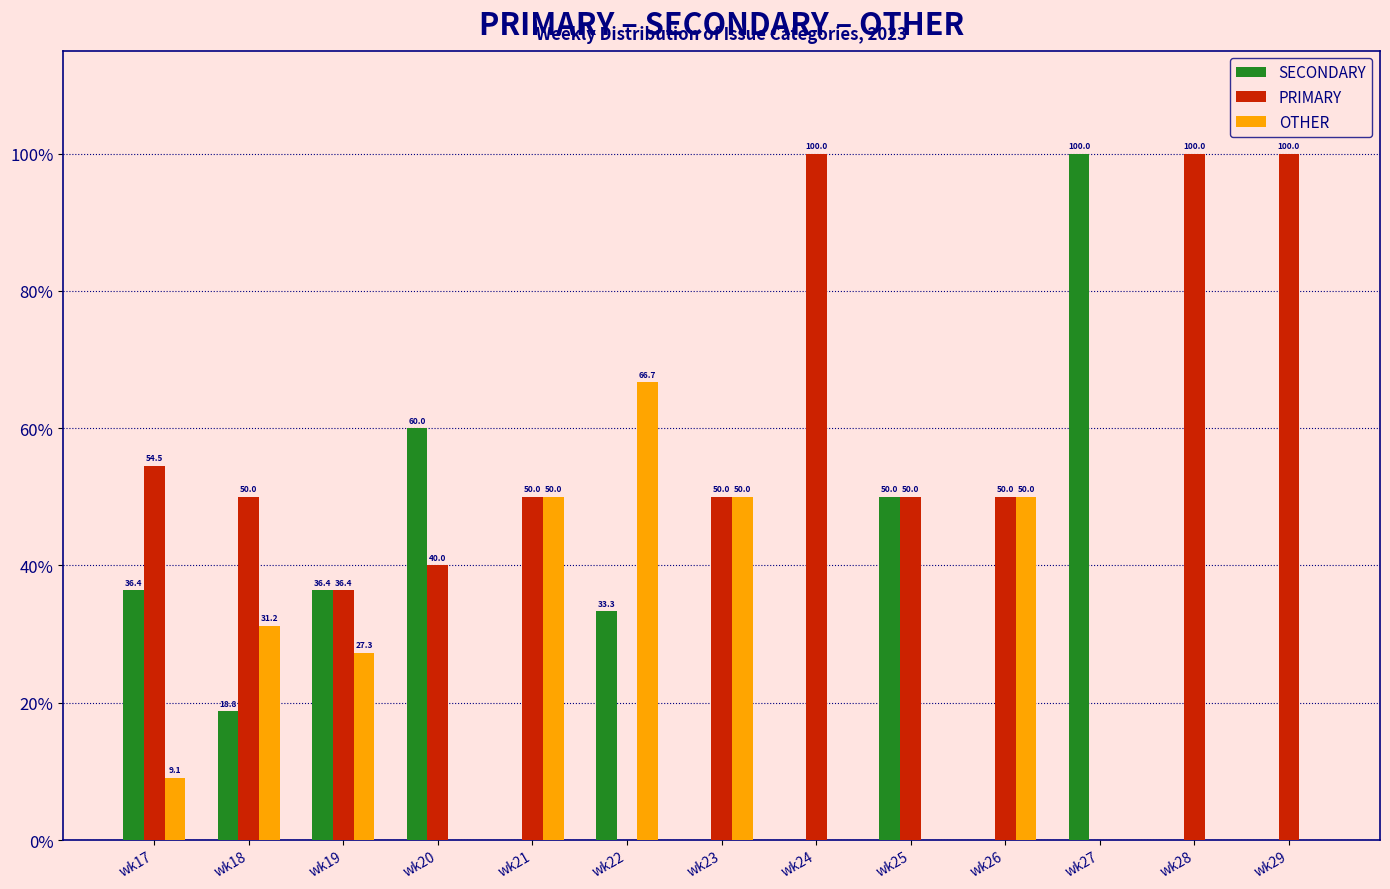

What is the greatest value displayed?

100.0